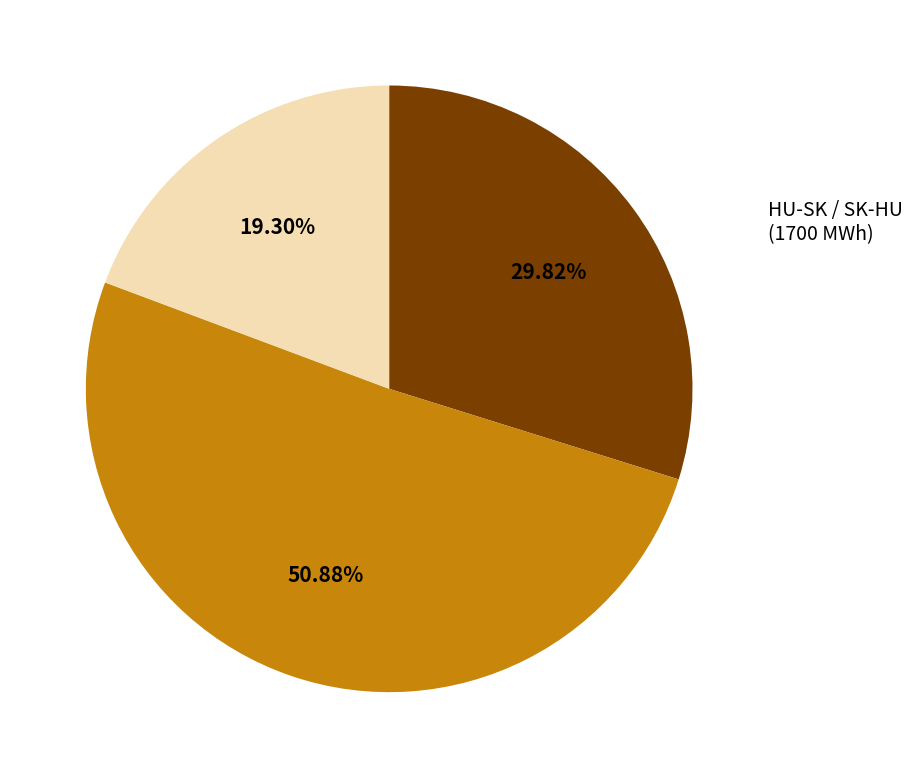

Count the number of slices in the pie.

3